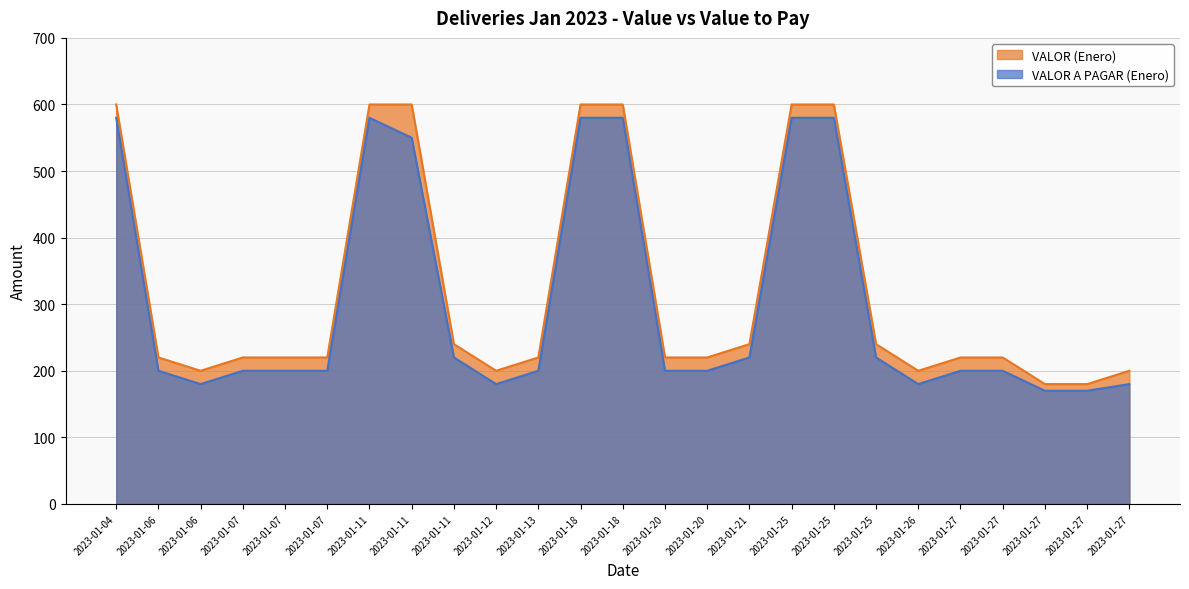

What are all the series names shown in the legend?

VALOR (Enero), VALOR A PAGAR (Enero)